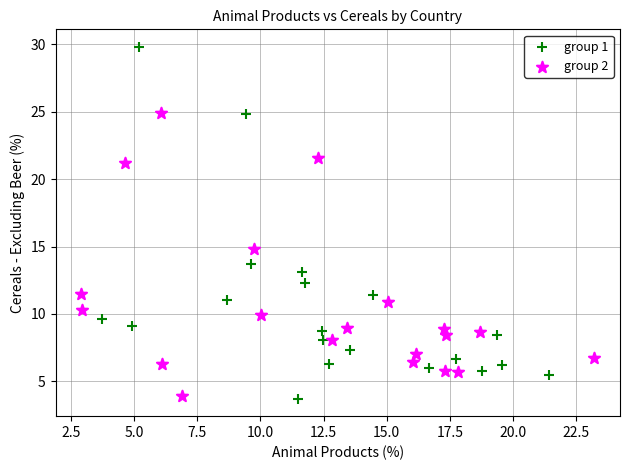

Which series has the largest Y range (max minus min)?

group 1